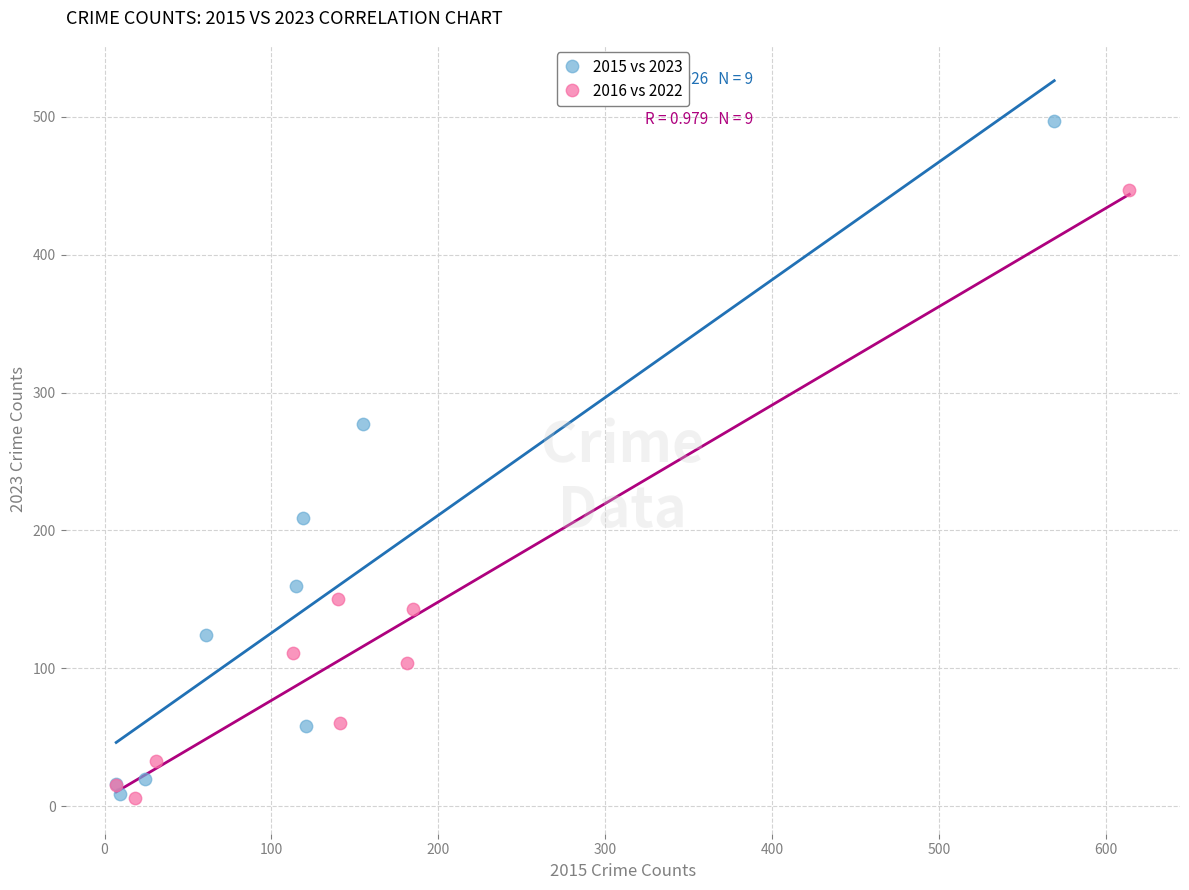

Which series contains the highest Y value?

2015 vs 2023